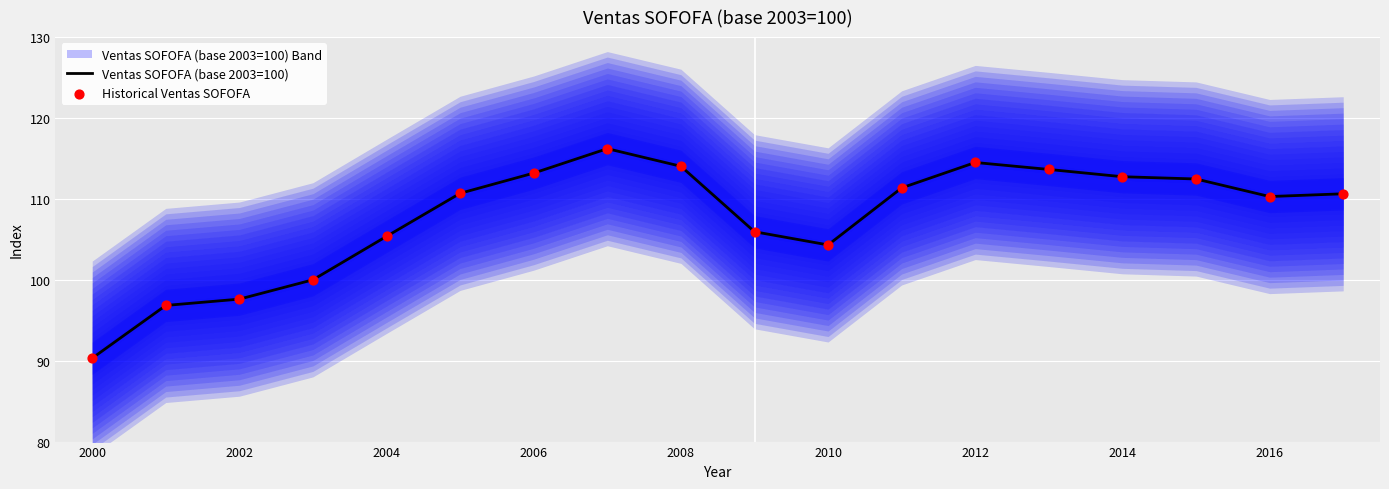

What are all the series names shown in the legend?

Ventas SOFOFA (base 2003=100), Historical Ventas SOFOFA